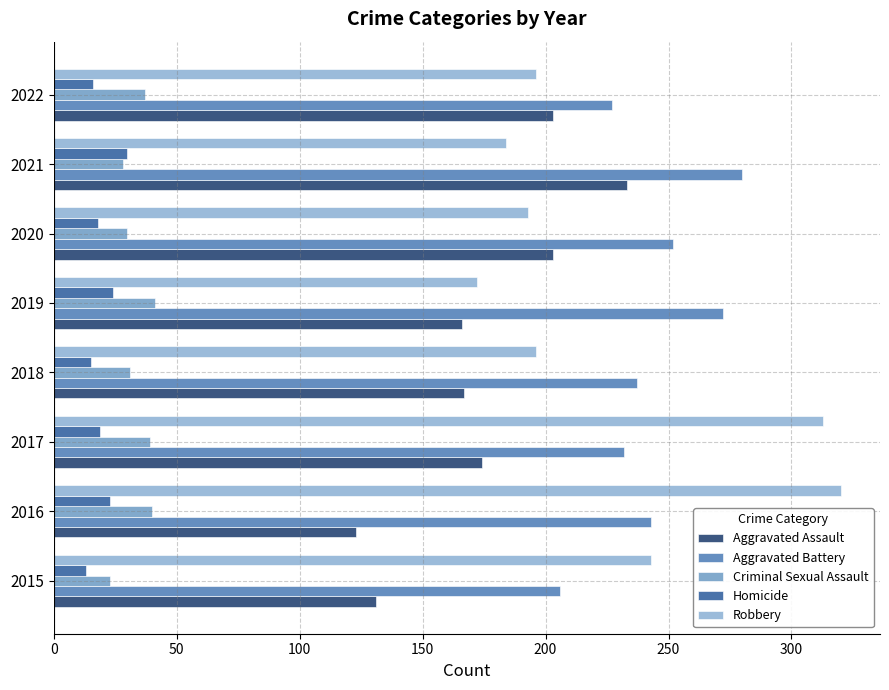

At which label does Aggravated Battery reach its peak?

2021